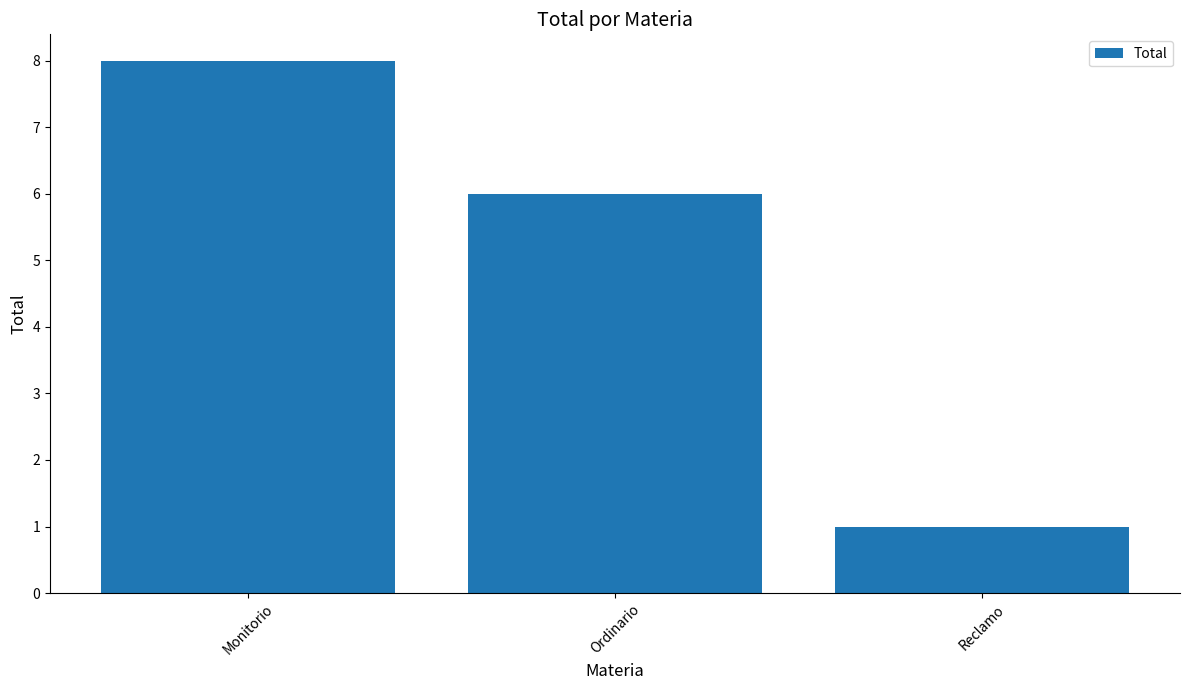

List the labels in order of value, smallest first.

Reclamo, Ordinario, Monitorio